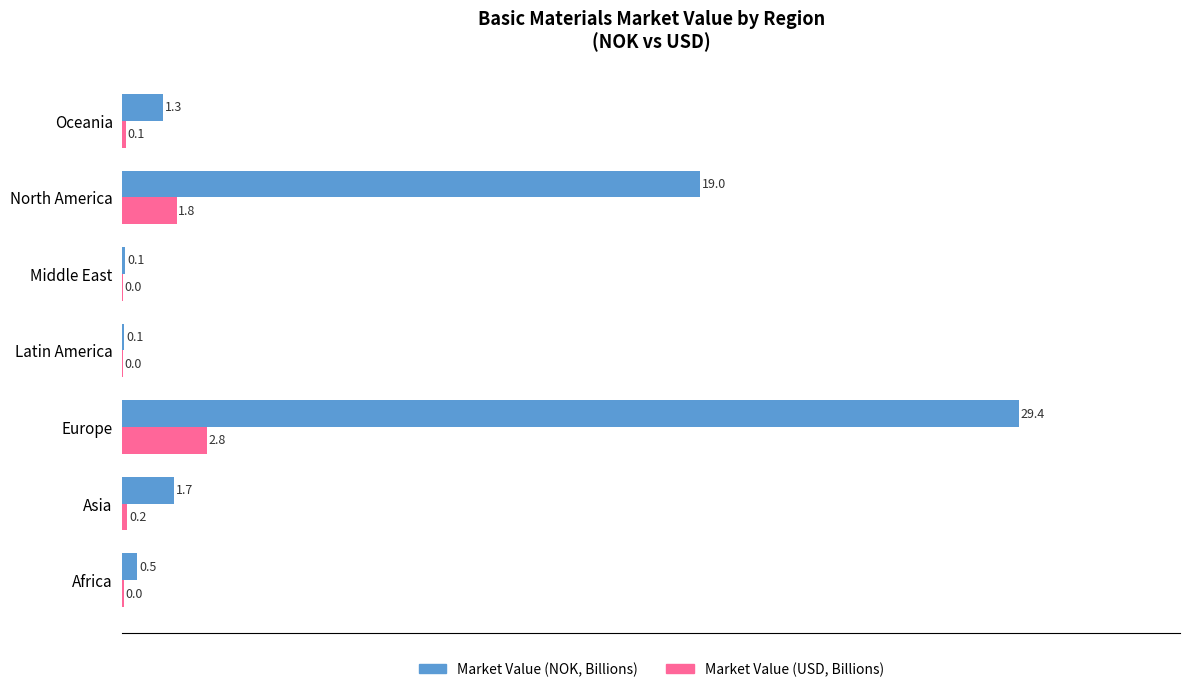

The value of Market Value (USD, Billions) at Asia is 0.2. True or false?

True